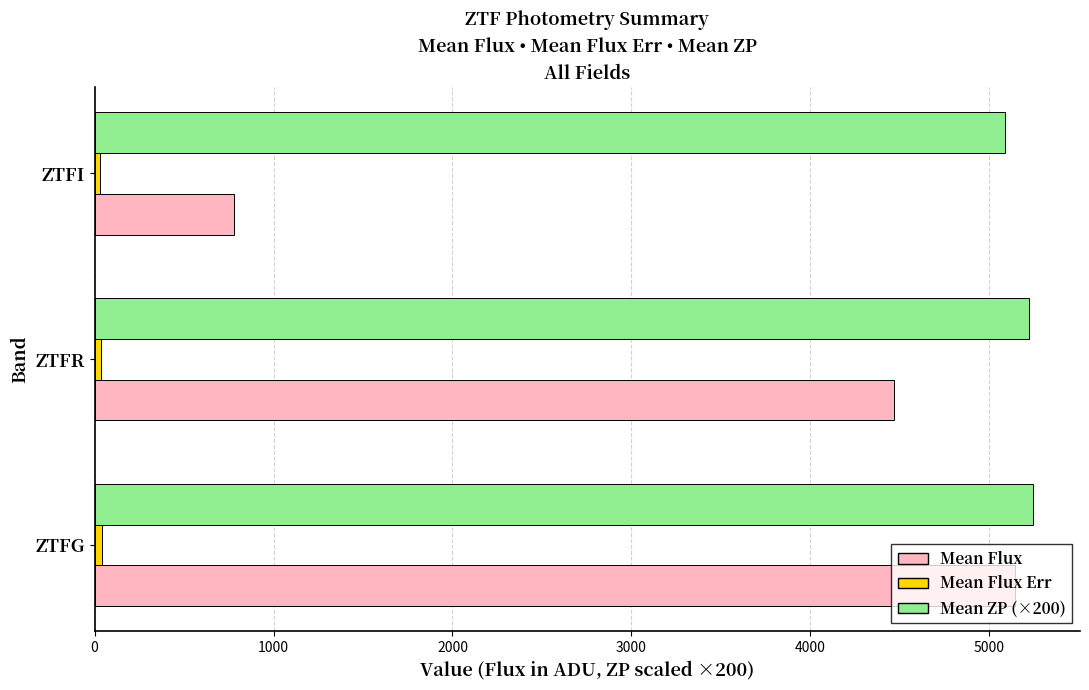

What is the greatest value displayed?

5244.0